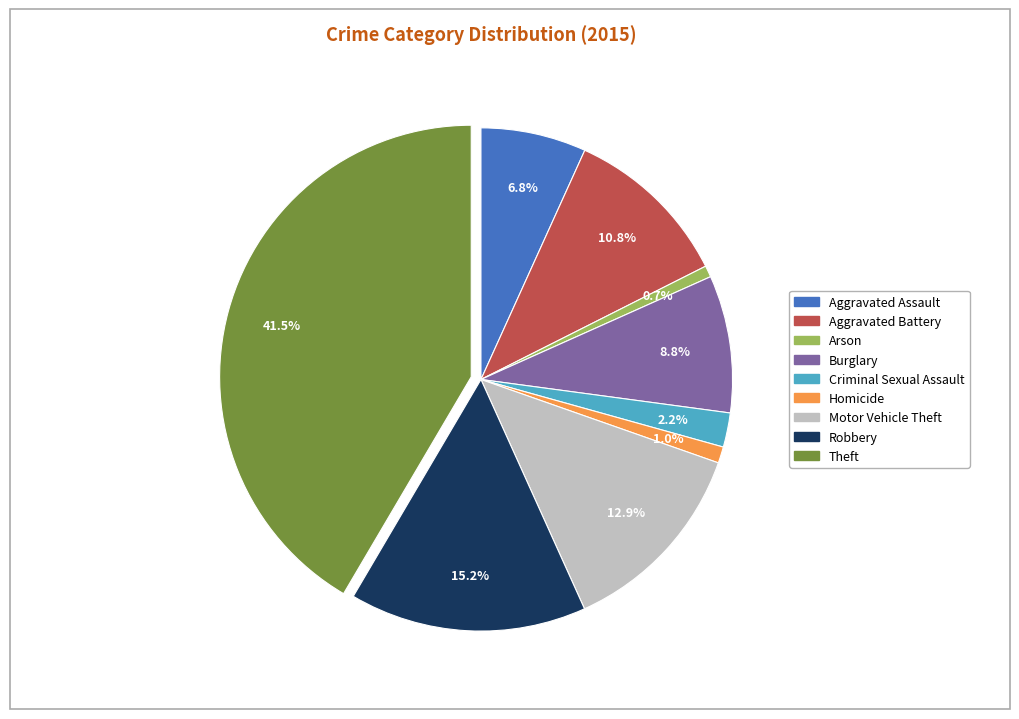

True or false: Aggravated Assault accounts for 7% of the total.

True